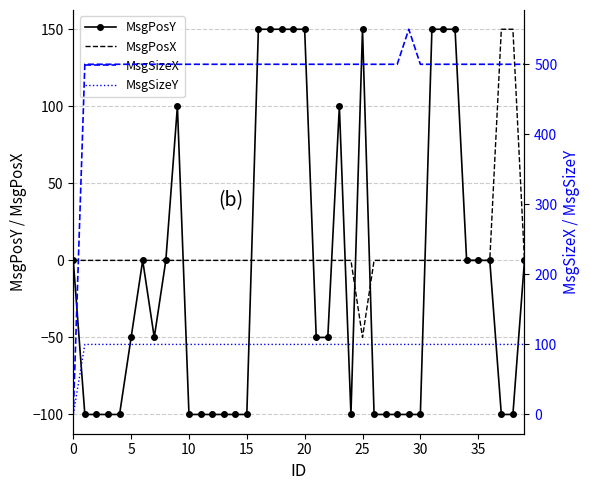

What is the highest value of the MsgSizeY series?

100